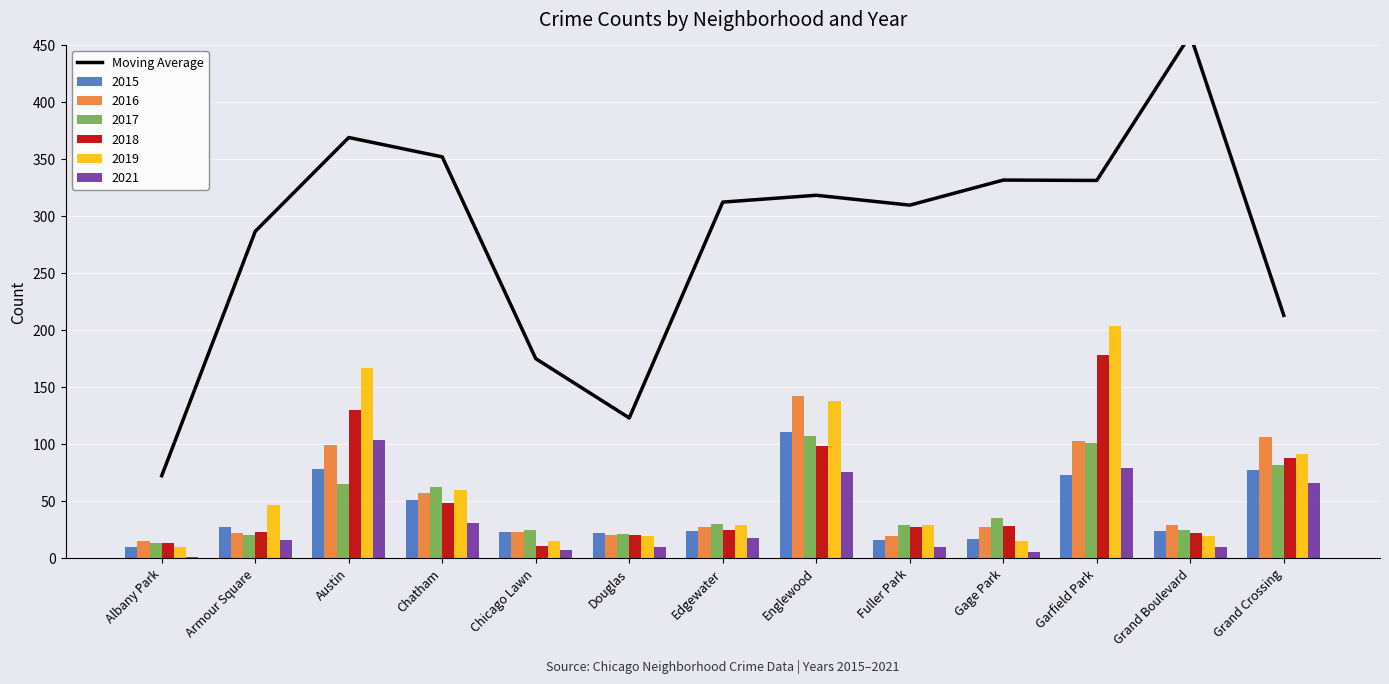

Read the value at Garfield Park.

331.3